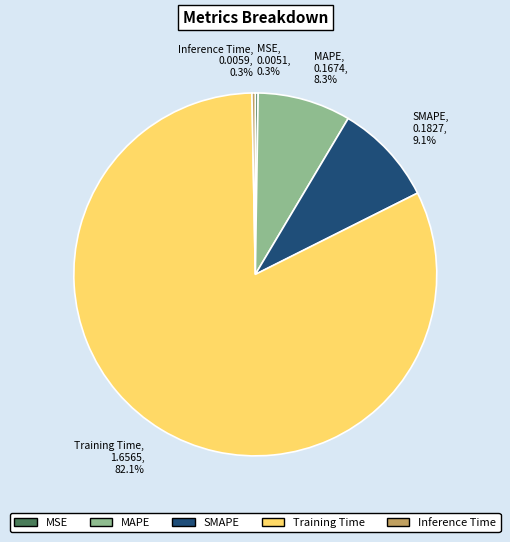

What is the largest slice in the pie chart?

Training Time